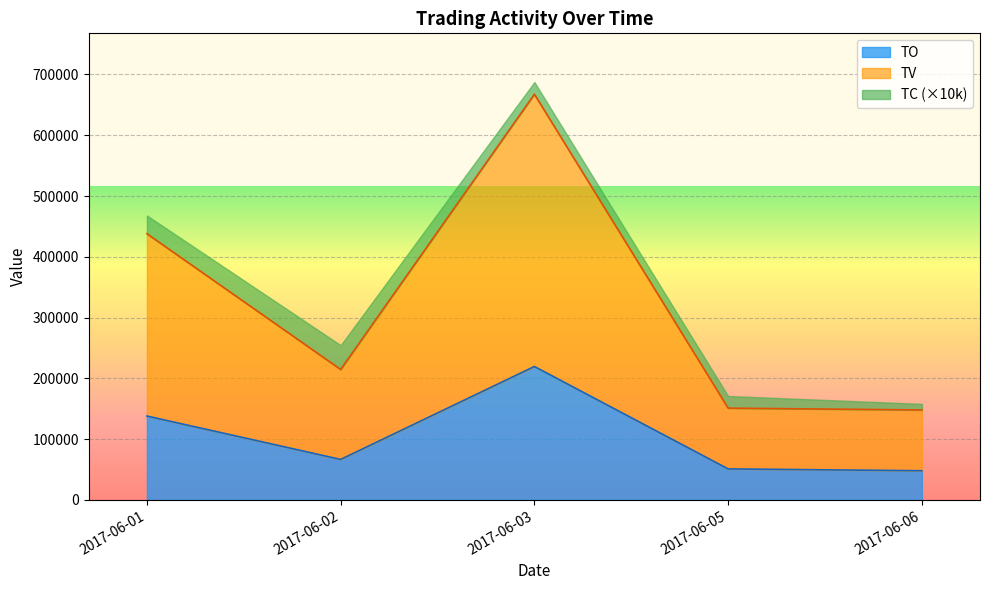

True or false: TV and TO cross at least once.

False